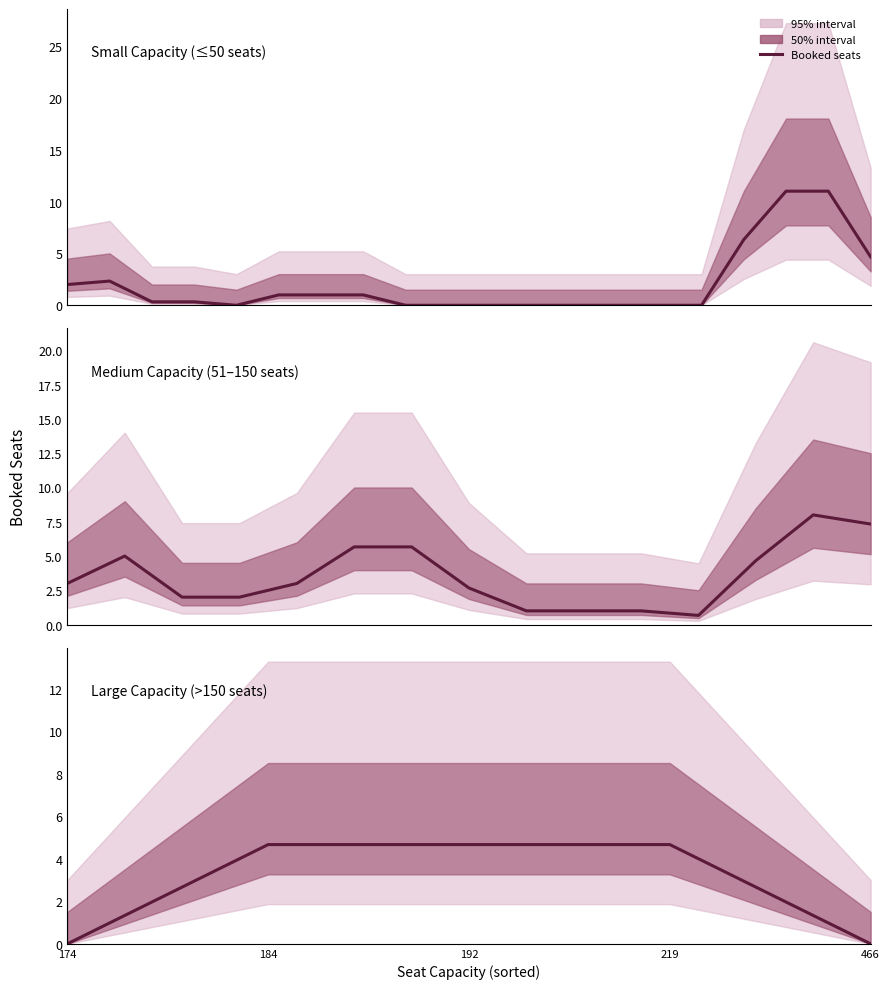

Rank the categories by value from highest to lowest.

184, 192, 219, 174, 466